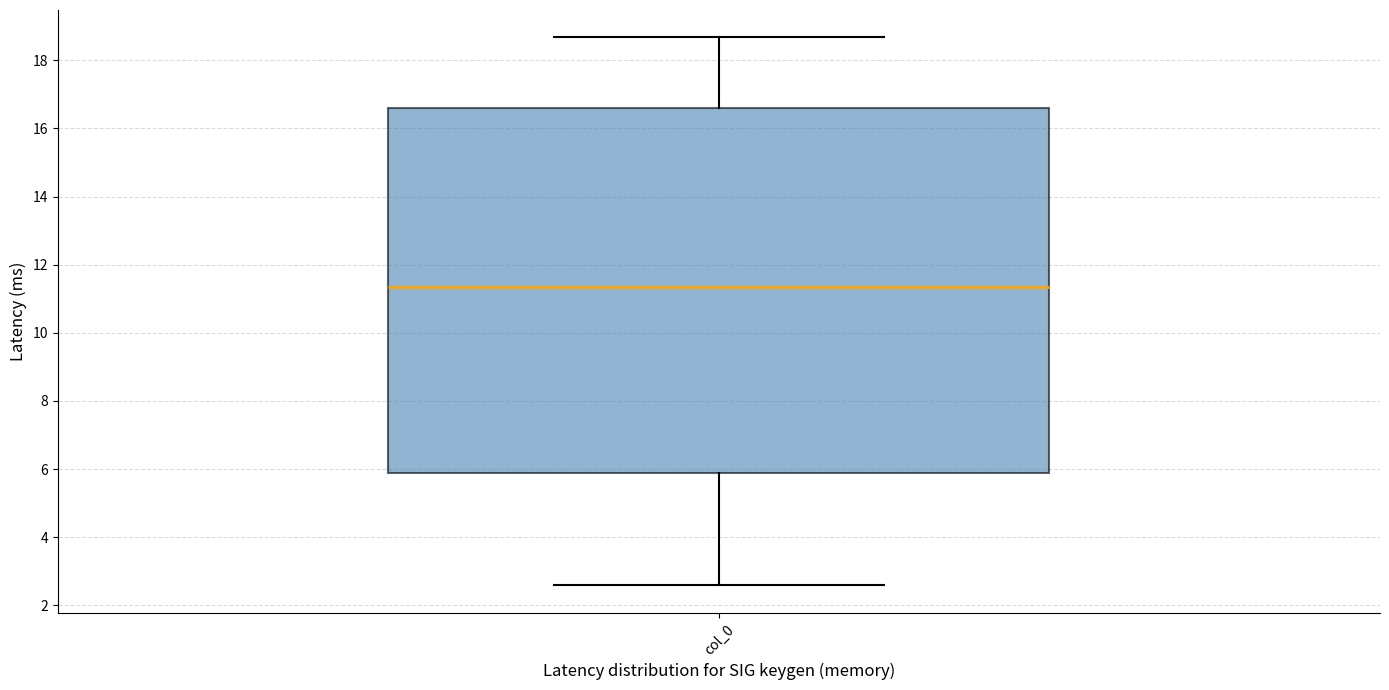

Where does the median line of the box for col_0 sit on the y-axis? The values are not printed on the chart, so give them approximately, as read against the axis.

11.4